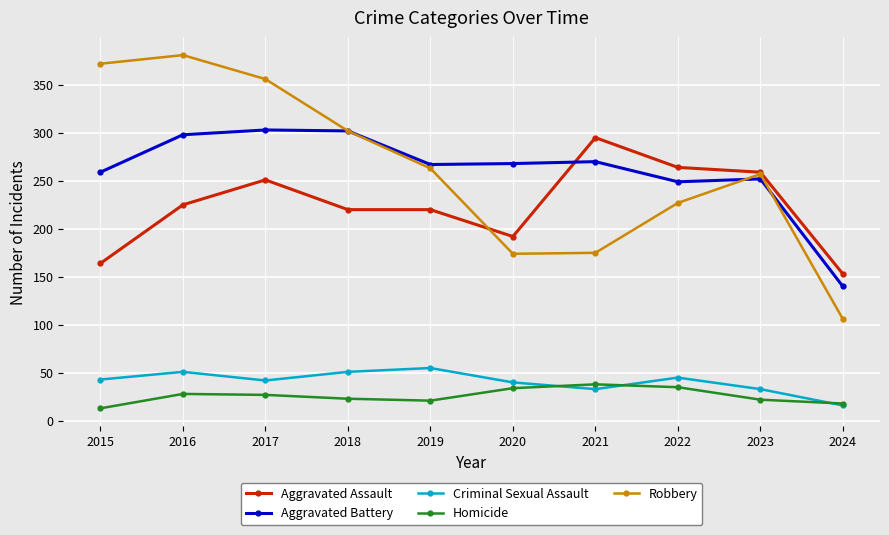

Where is the first local minimum for Criminal Sexual Assault?

2017